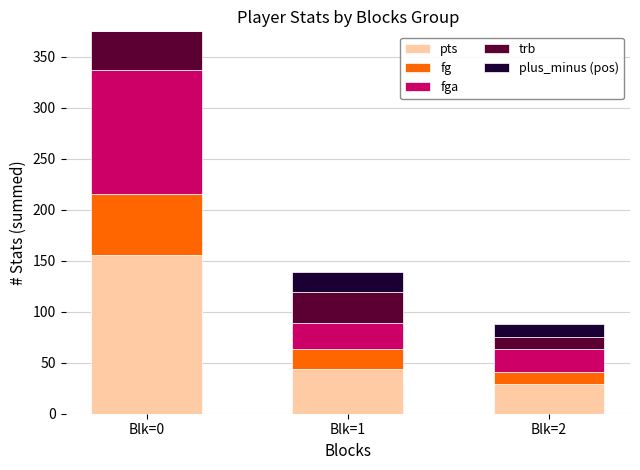

At which category is the sum across all series the highest?

Blk=0